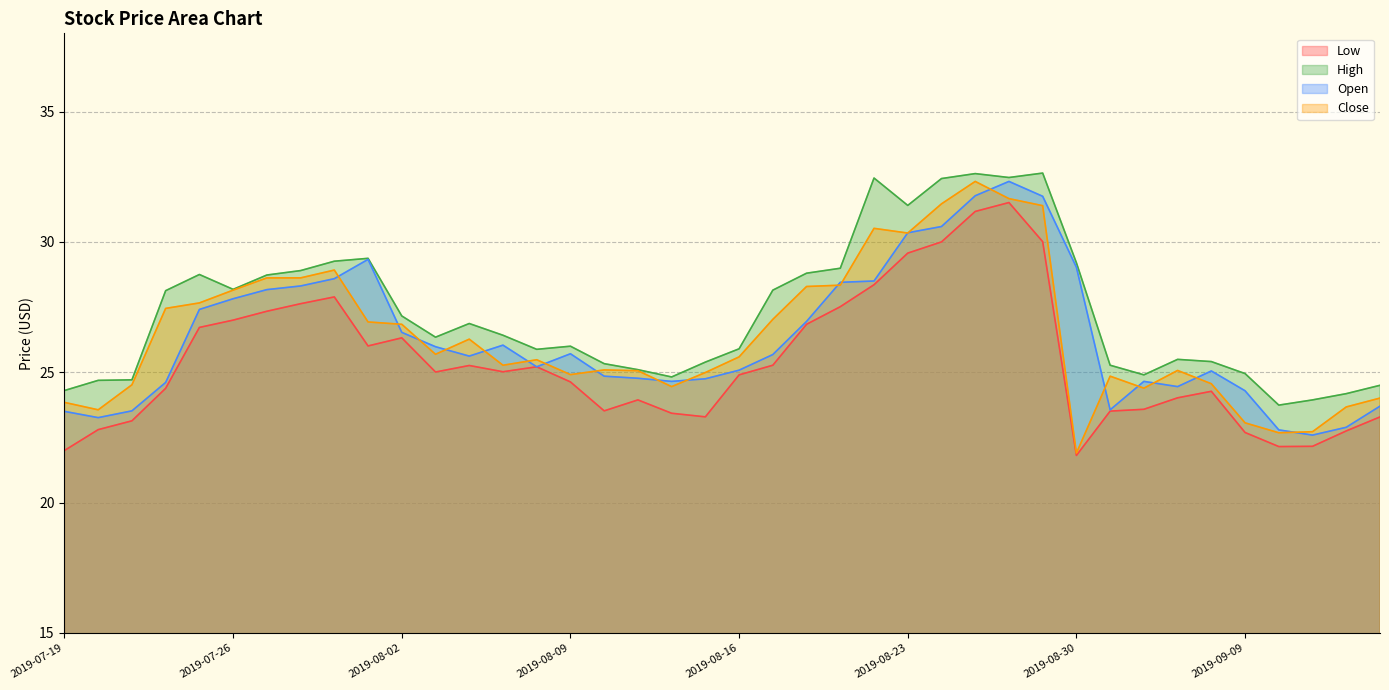

True or false: High and Open intersect in this chart.

False